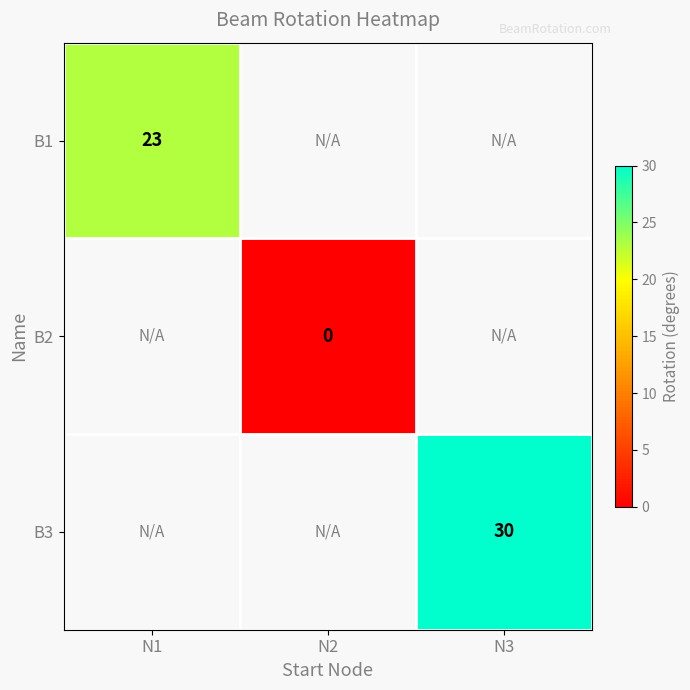

The B1 series shows 23 at N1. True or false?

True